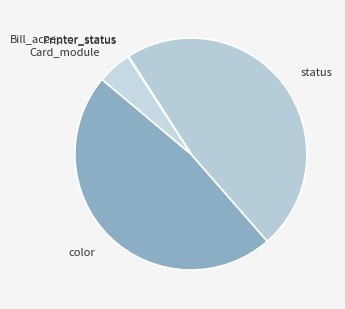

The status slice represents 48% of the pie. True or false?

True